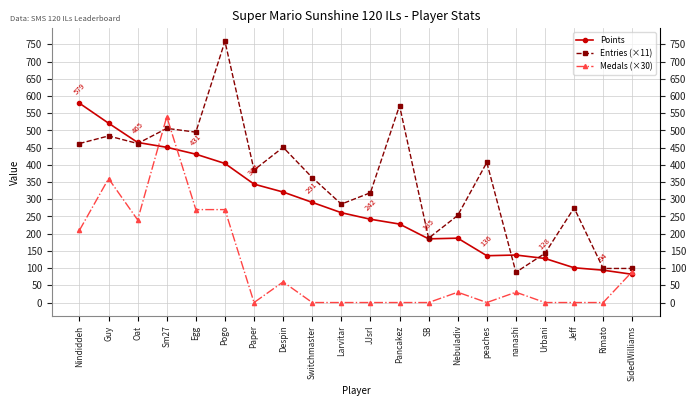

What position from the right is JJsrl?

10